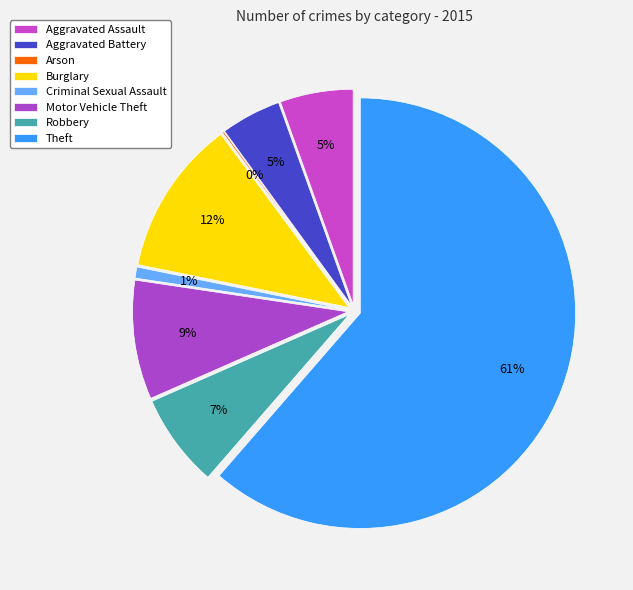

Is it true that Theft is 61% of the pie?

True